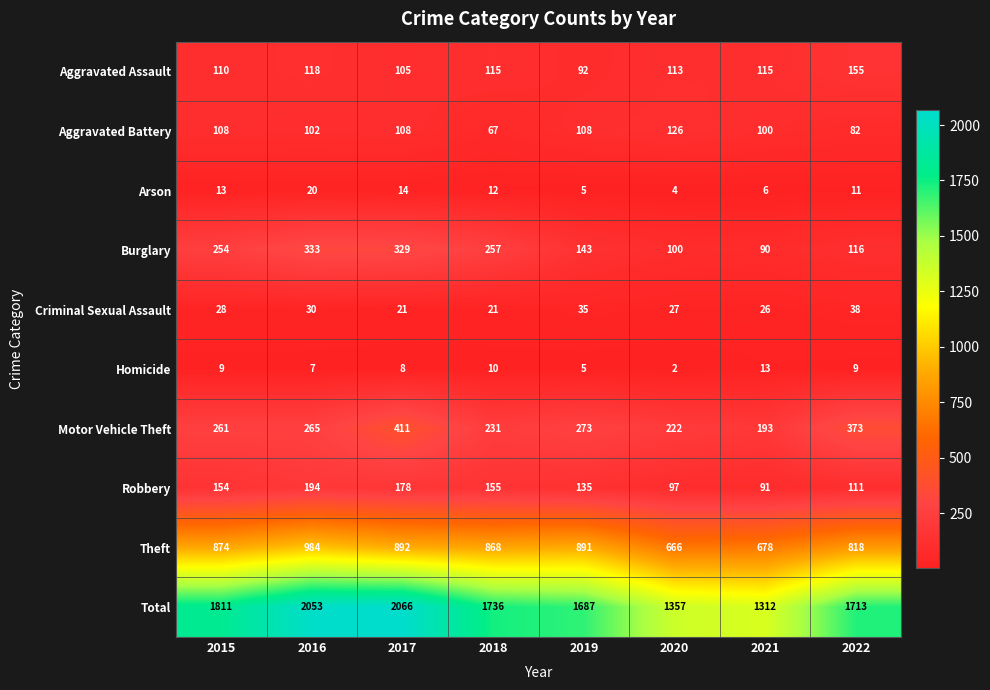

What is the total value across all series at 2018?

3472